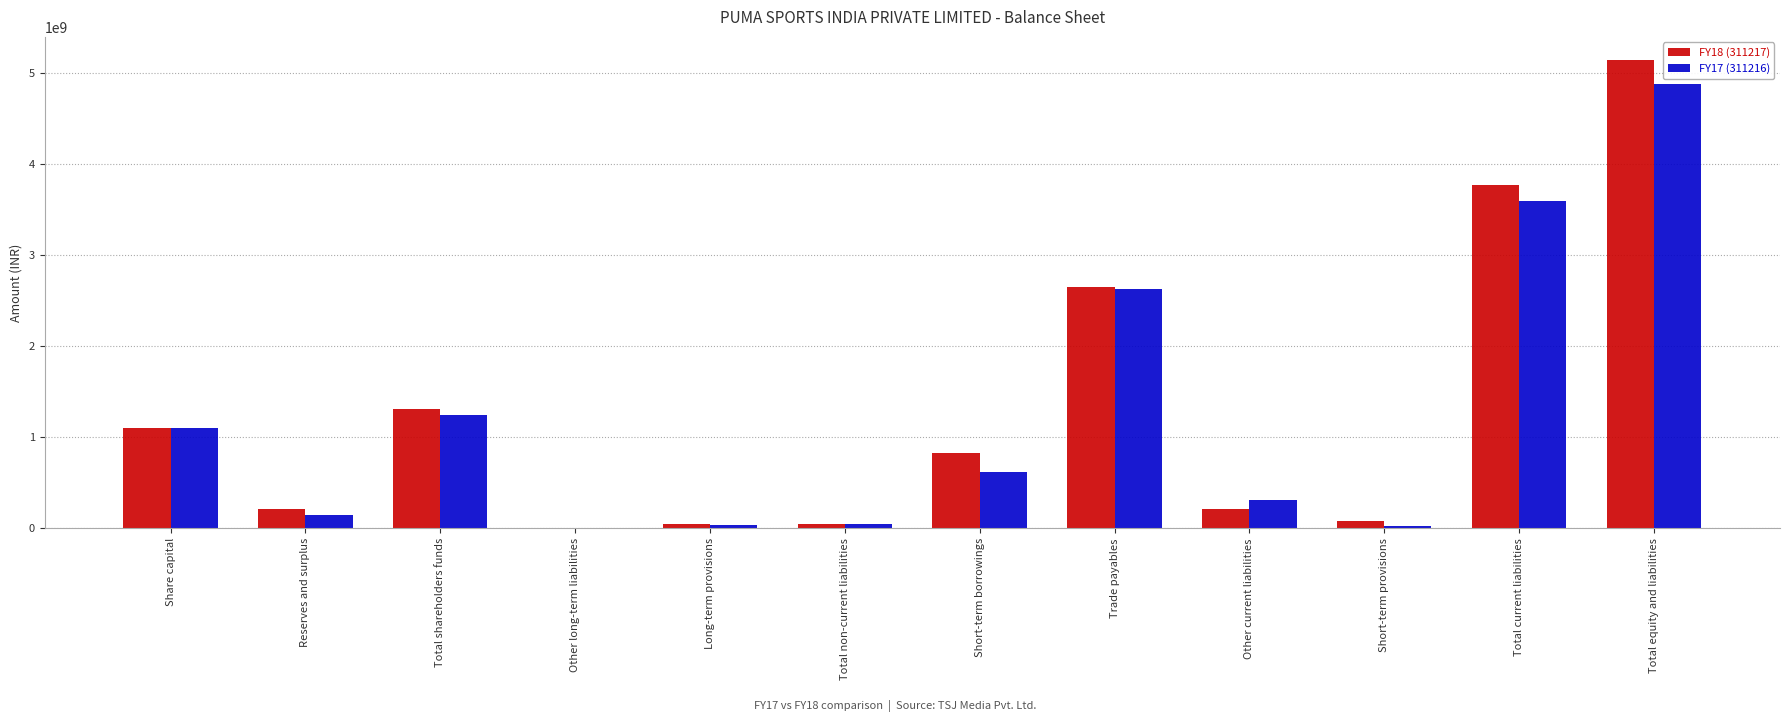

What is the greatest value displayed?

5142970000